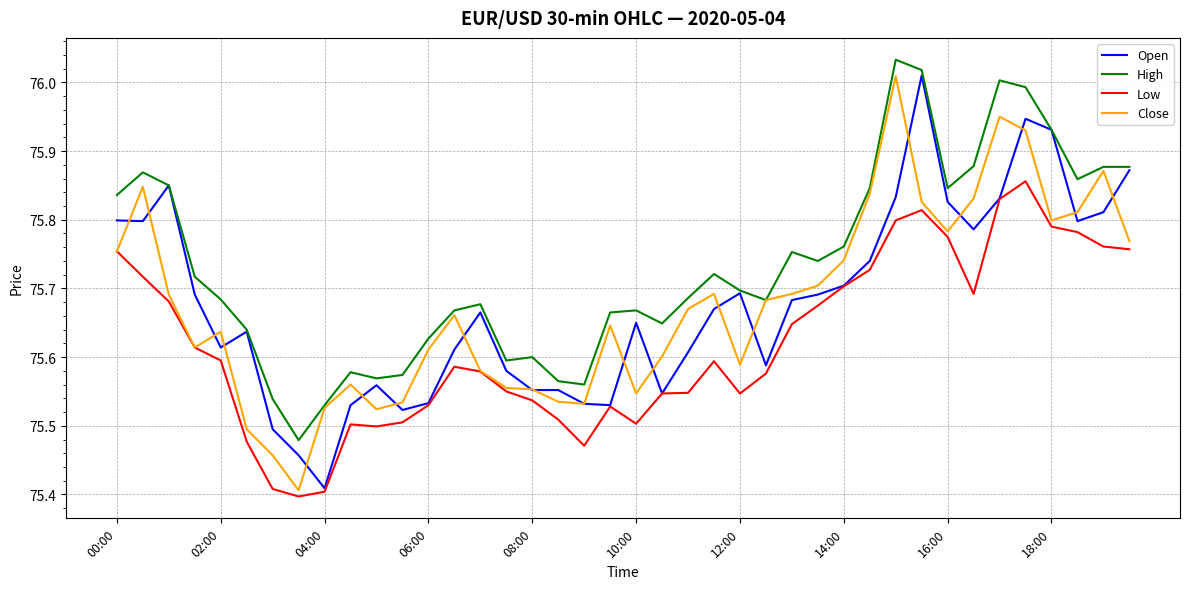

At how many categories does at least one series exceed 75?

40